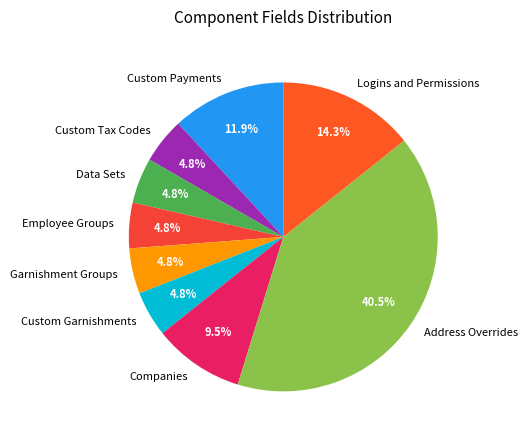

How much of the chart is everything except Custom Payments?

88.1%